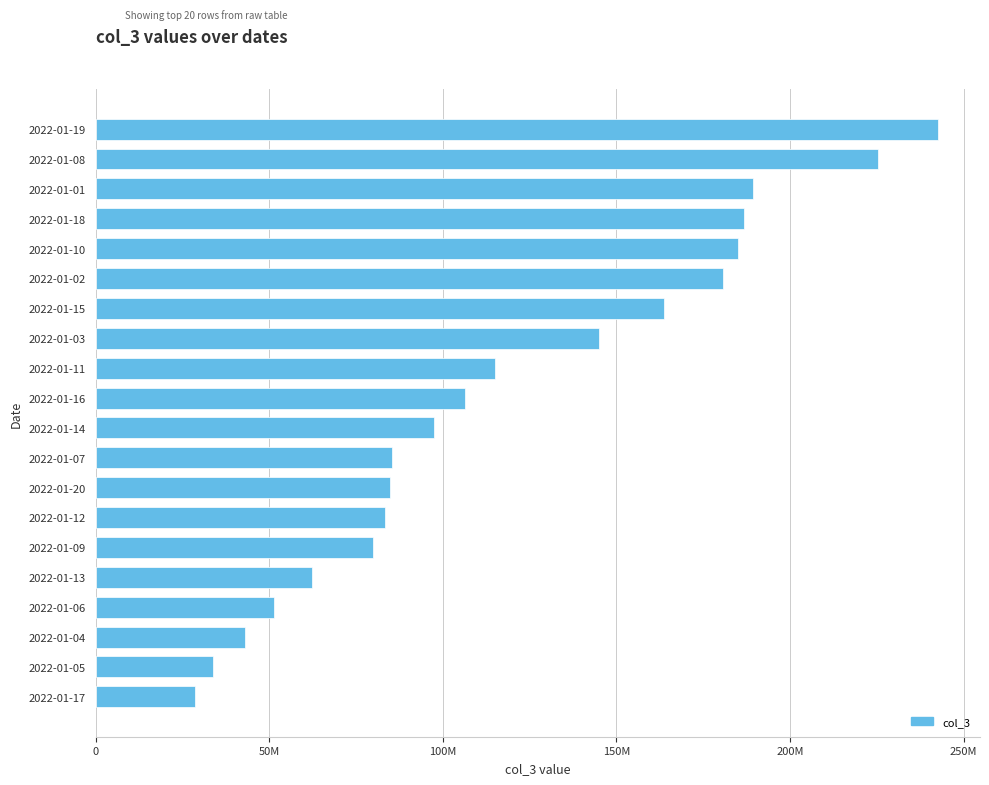

Are the bars horizontal?

Yes